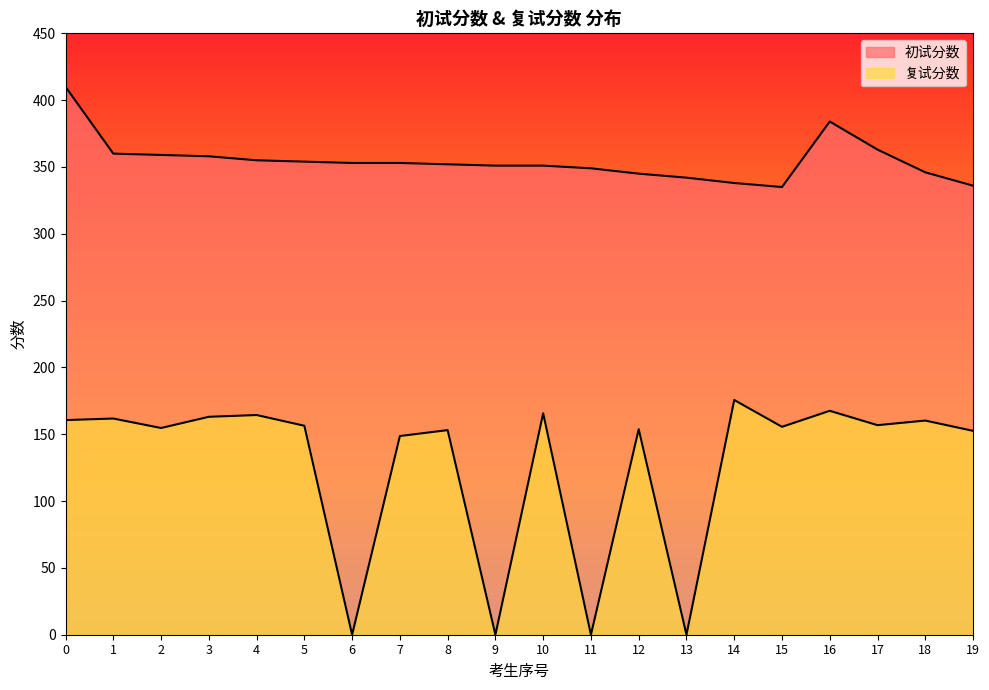

Reading right to left, extract all data points from this chart.

初试分数: 19=336.0	18=346.0	17=363.0	16=384.0	15=335.0	14=338.0	13=342.0	12=345.0	11=349.0	10=351.0	9=351.0	8=352.0	7=353.0	6=353.0	5=354.0	4=355.0	3=358.0	2=359.0	1=360.0	0=410.0
复试分数: 19=152.6	18=160.2	17=156.8	16=167.6	15=155.6	14=175.6	13=0.0	12=153.8	11=0.0	10=165.7	9=0.0	8=153.1	7=148.7	6=0.0	5=156.4	4=164.4	3=163.1	2=154.7	1=161.8	0=160.6